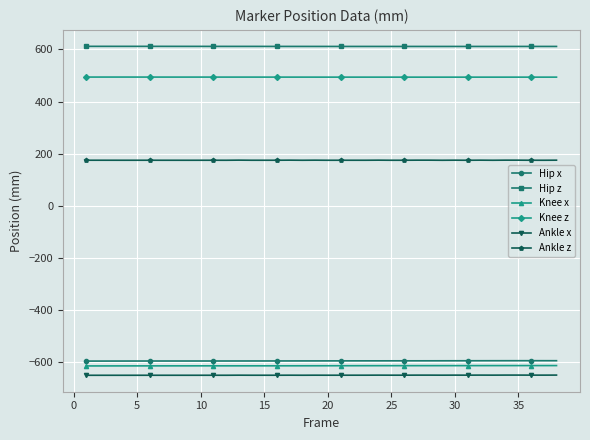

What are all the series names shown in the legend?

Hip x, Hip z, Knee x, Knee z, Ankle x, Ankle z